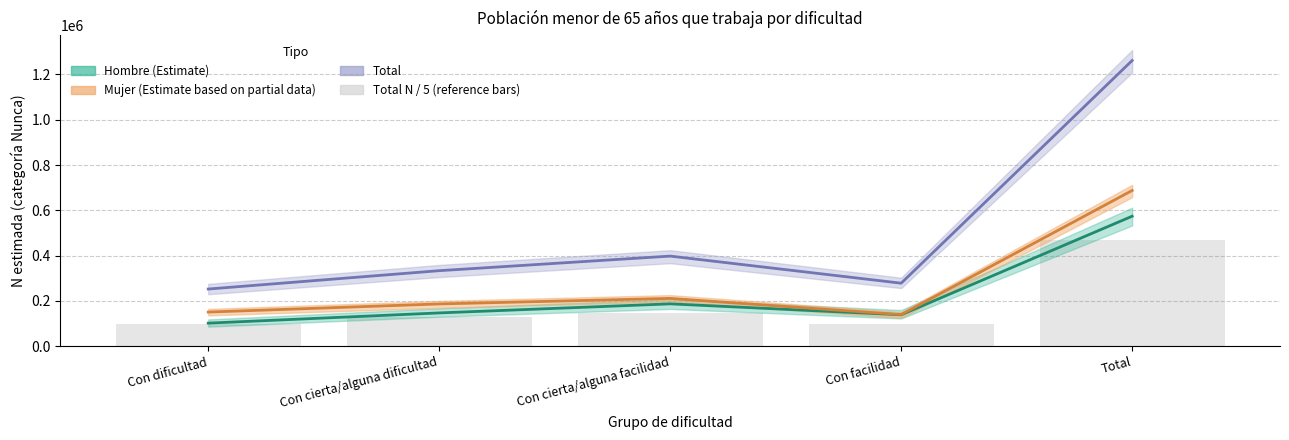

What value does the Total Nunca series have at Total?

1261552.0